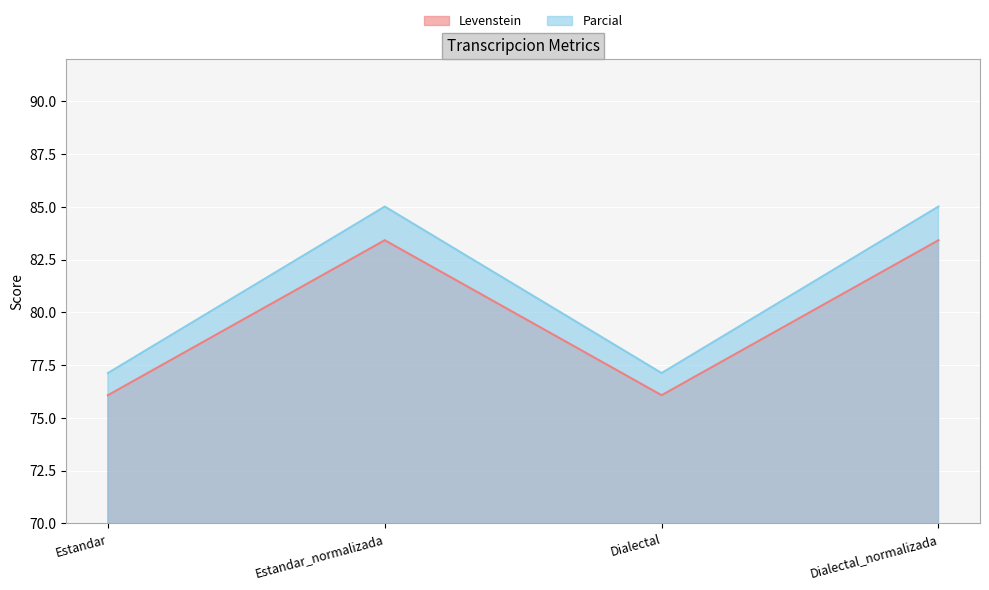

How many data points in Levenstein are less than 83?

2